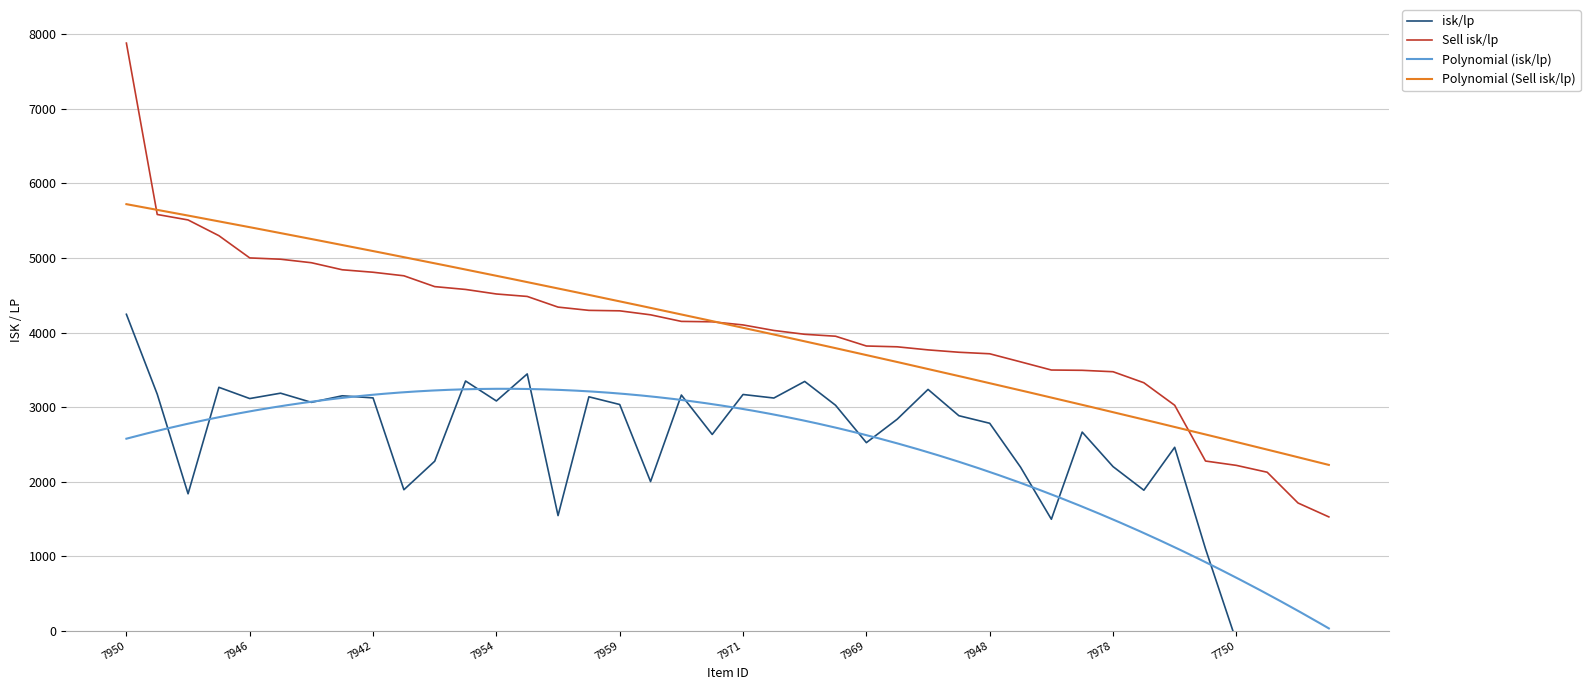

What is the lowest value of the Sell isk/lp series?

1526.0